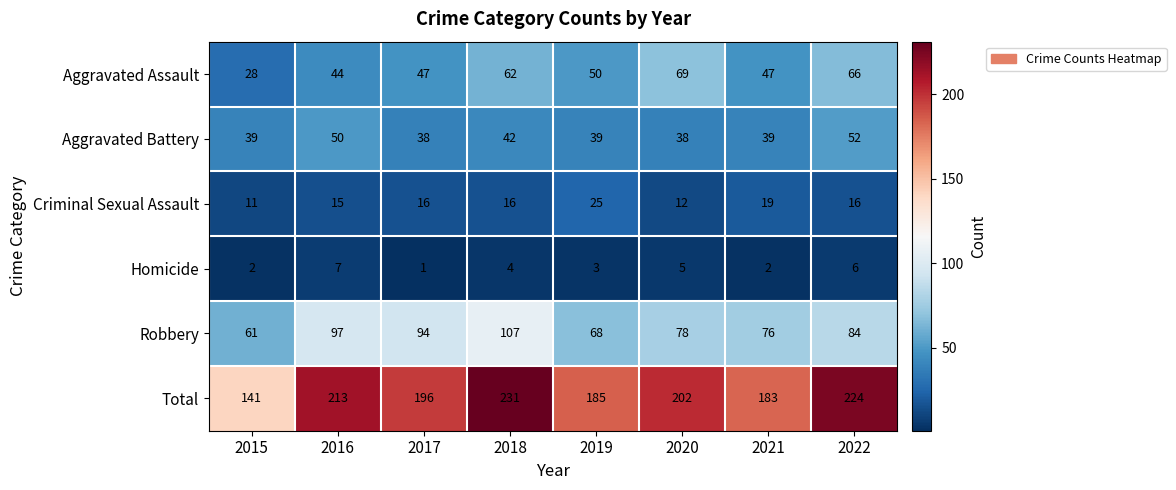

Which category has the highest value in the Robbery series?

2018